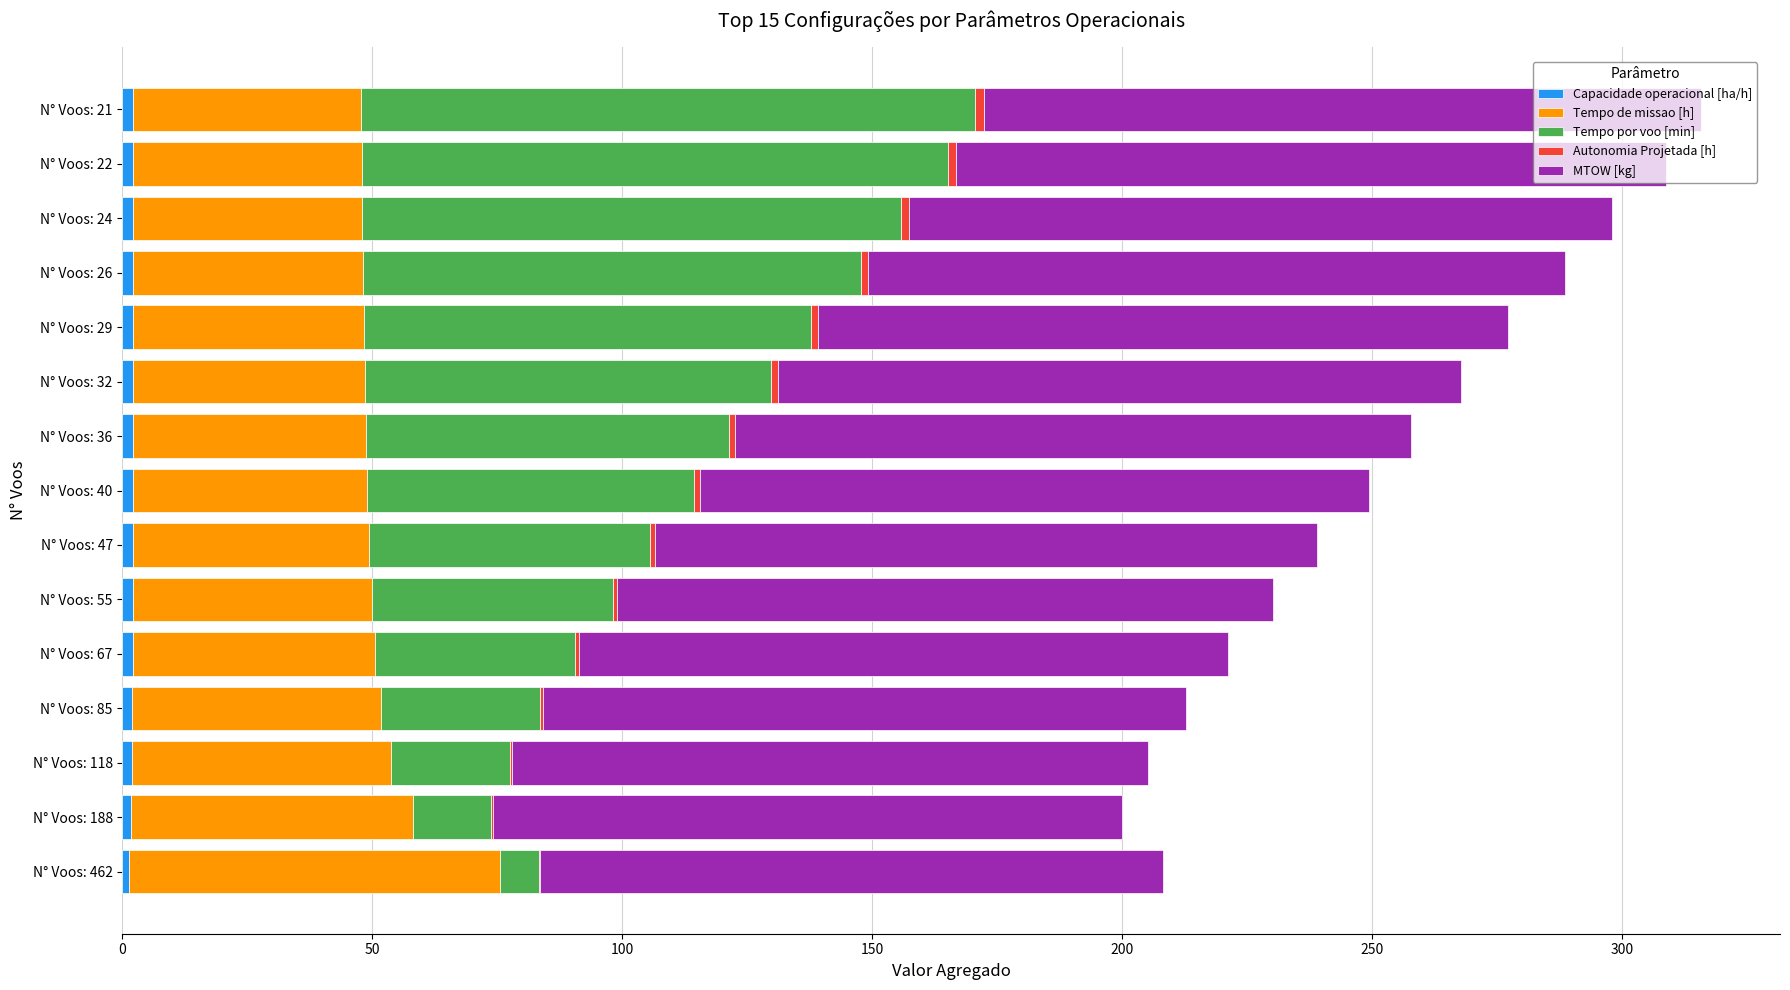

Count the number of categories in the chart.

15